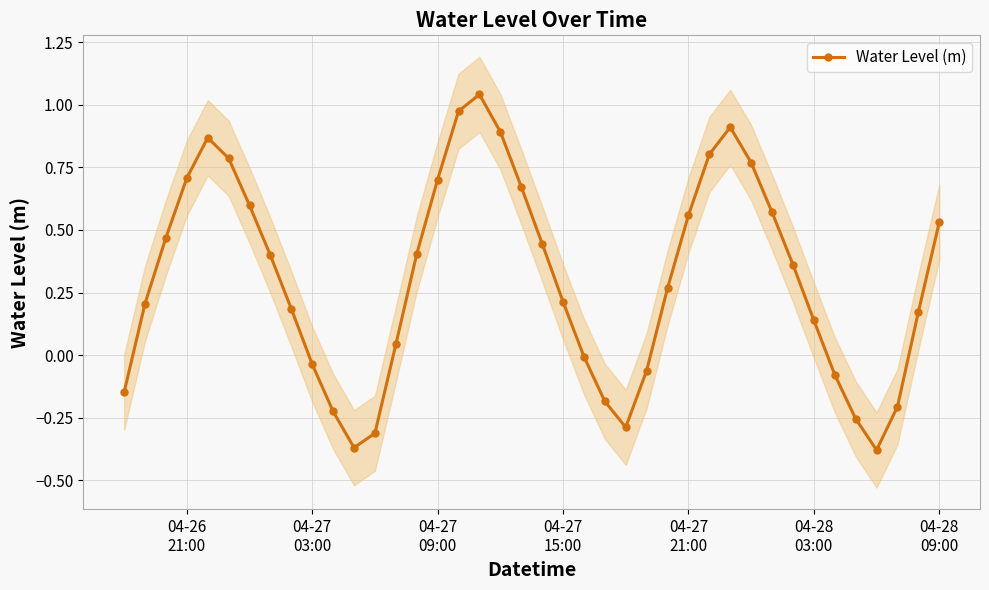

How many interior local peaks does the Water Level (m) series have?

3